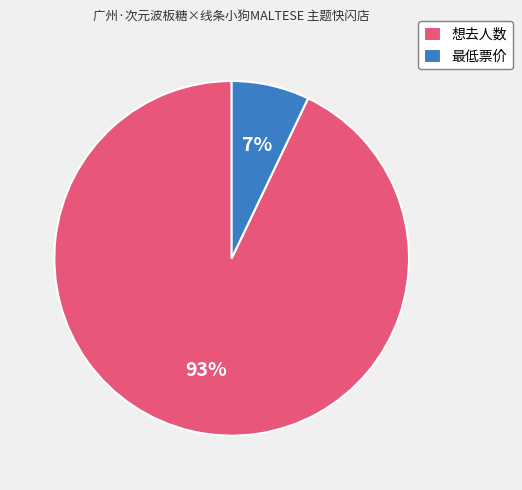

Between 最低票价 and 想去人数, which is larger?

想去人数